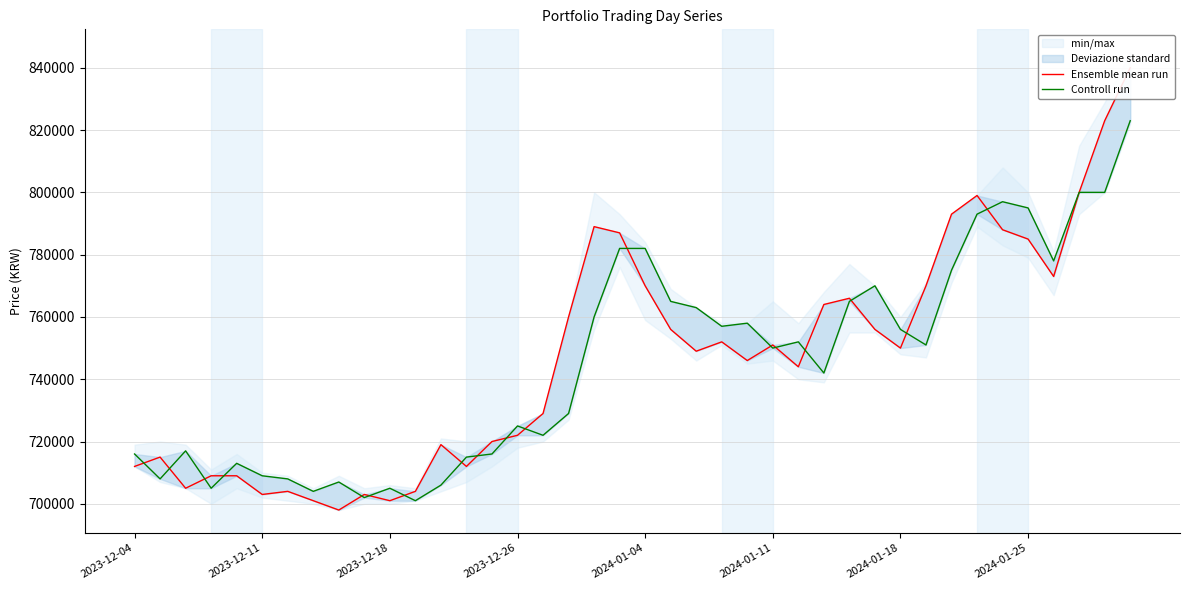

What is the greatest value displayed?

840000